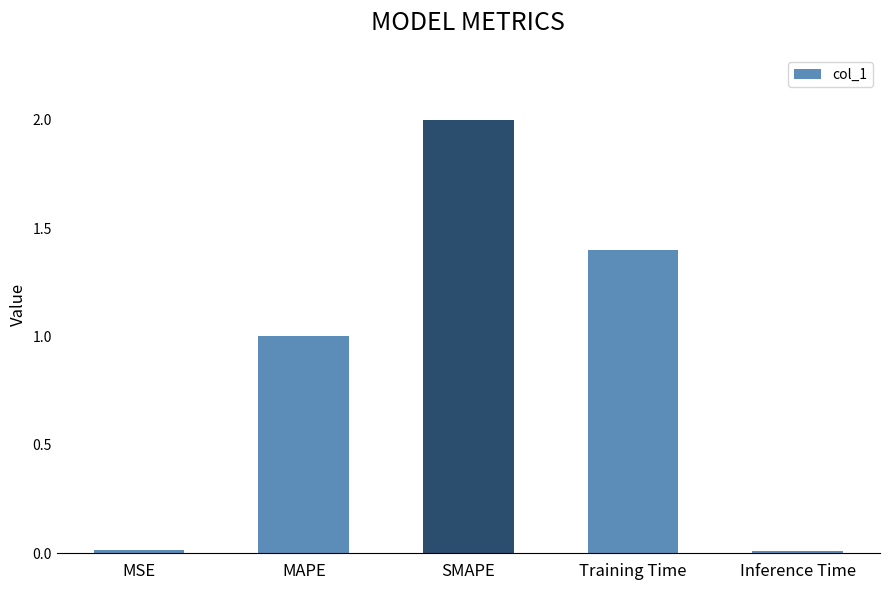

What position from the right is Training Time?

2